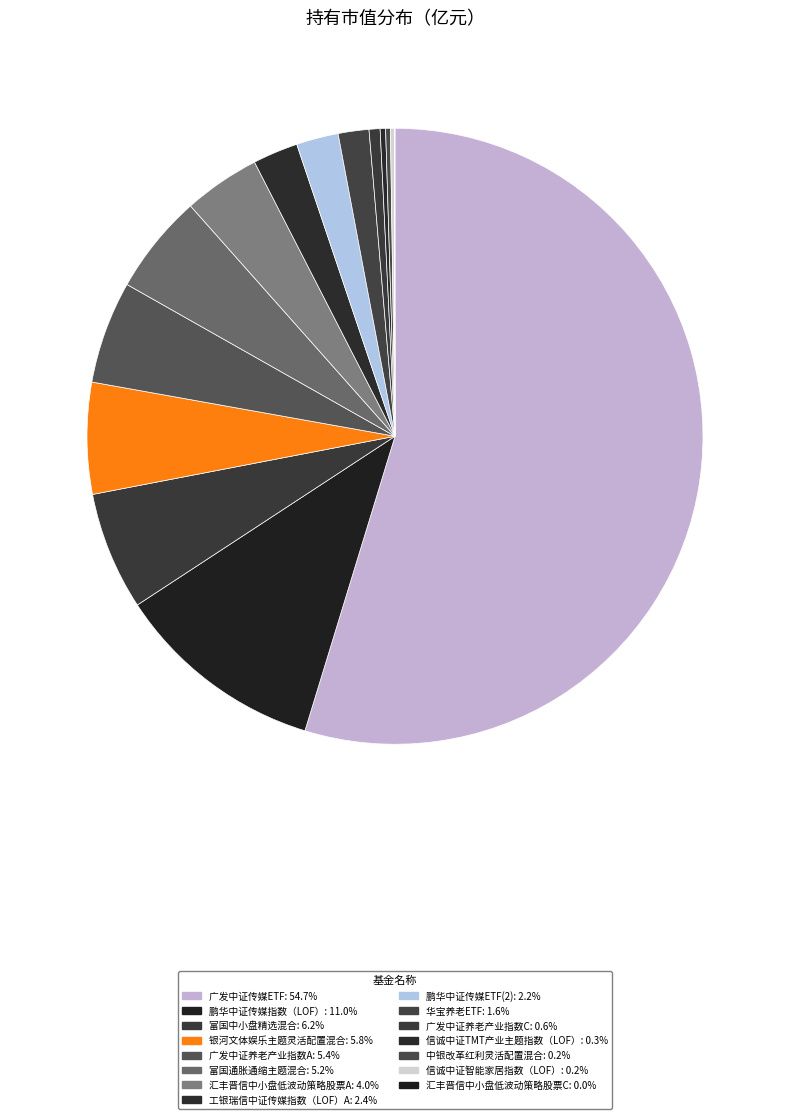

To the nearest percent, what is the average slice percentage?

7%